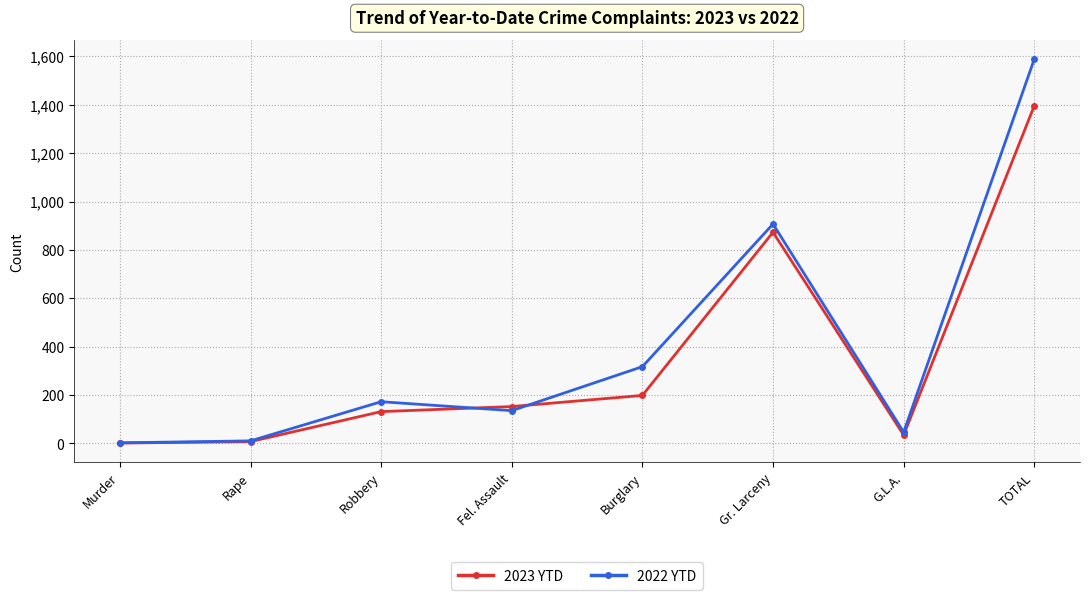

Which series changed the most between Rape and Burglary?

2022 YTD